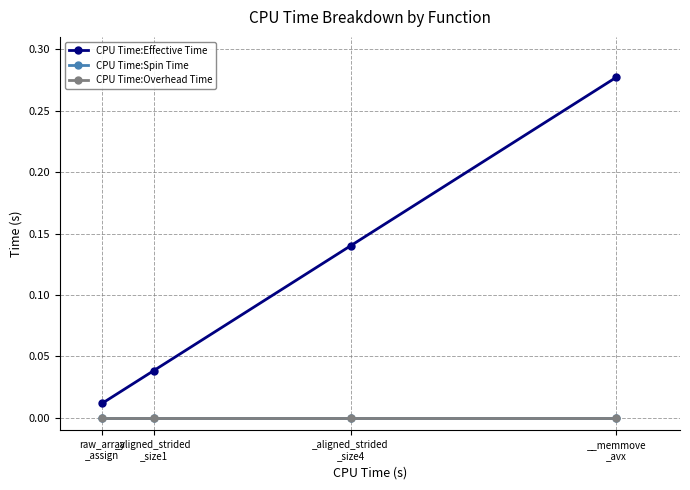

True or false: CPU Time:Effective Time and CPU Time:Spin Time cross at least once.

False